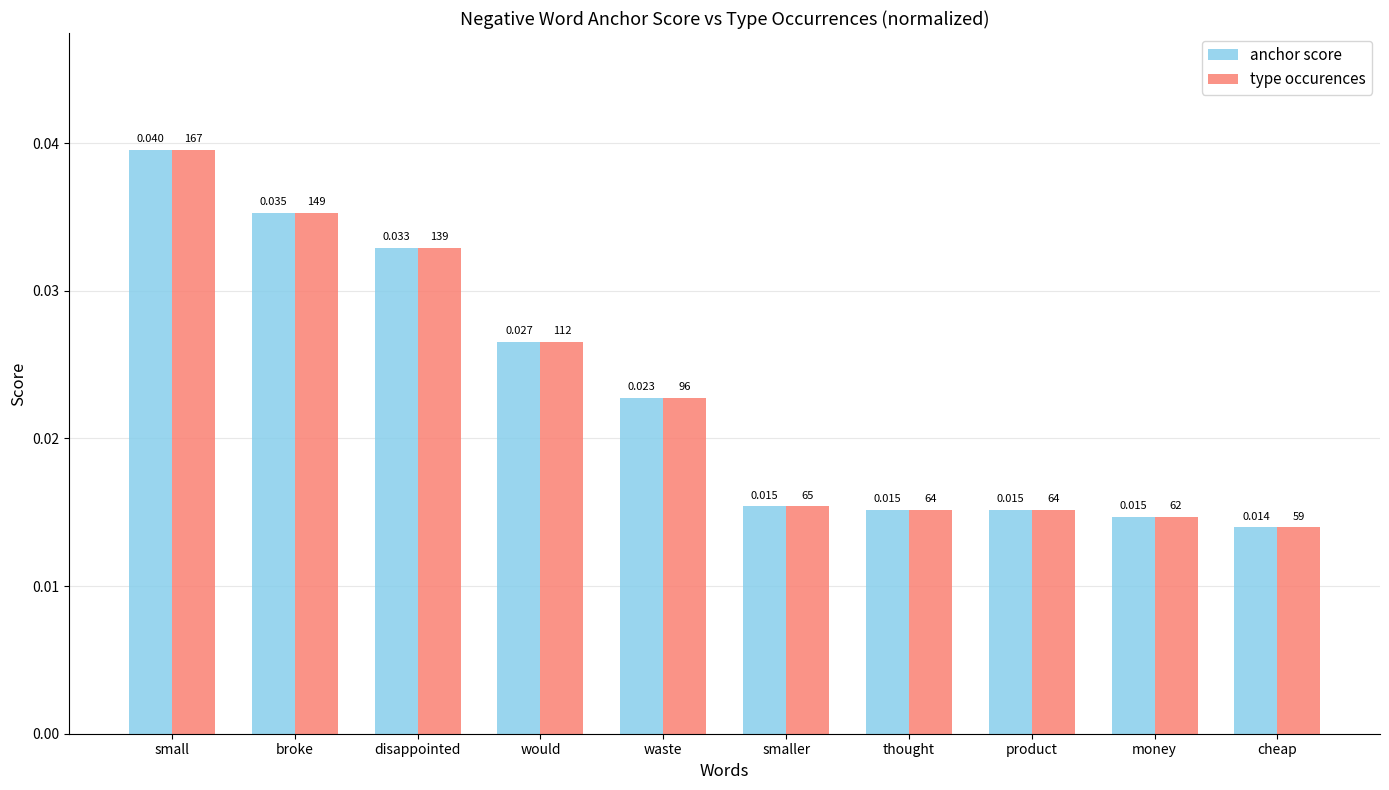

What position from the right is small?

10